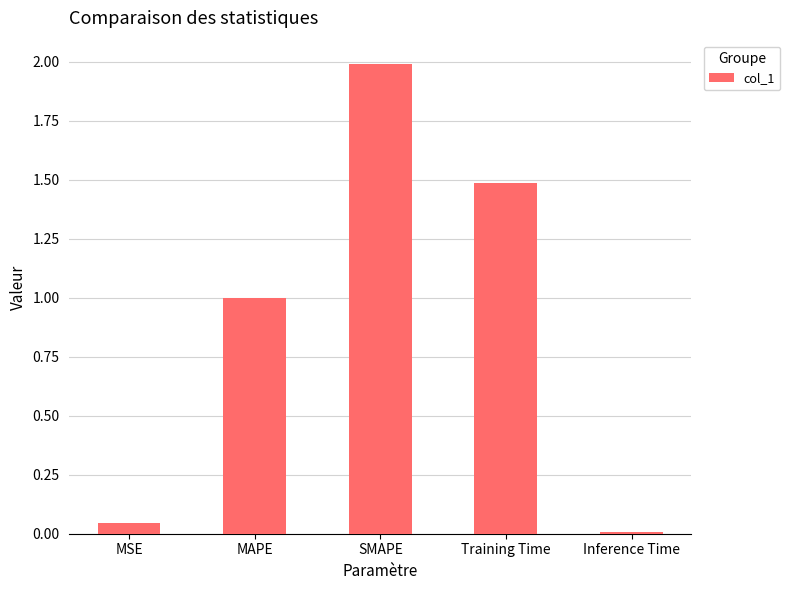

What is the maximum value shown in the chart?

2.0